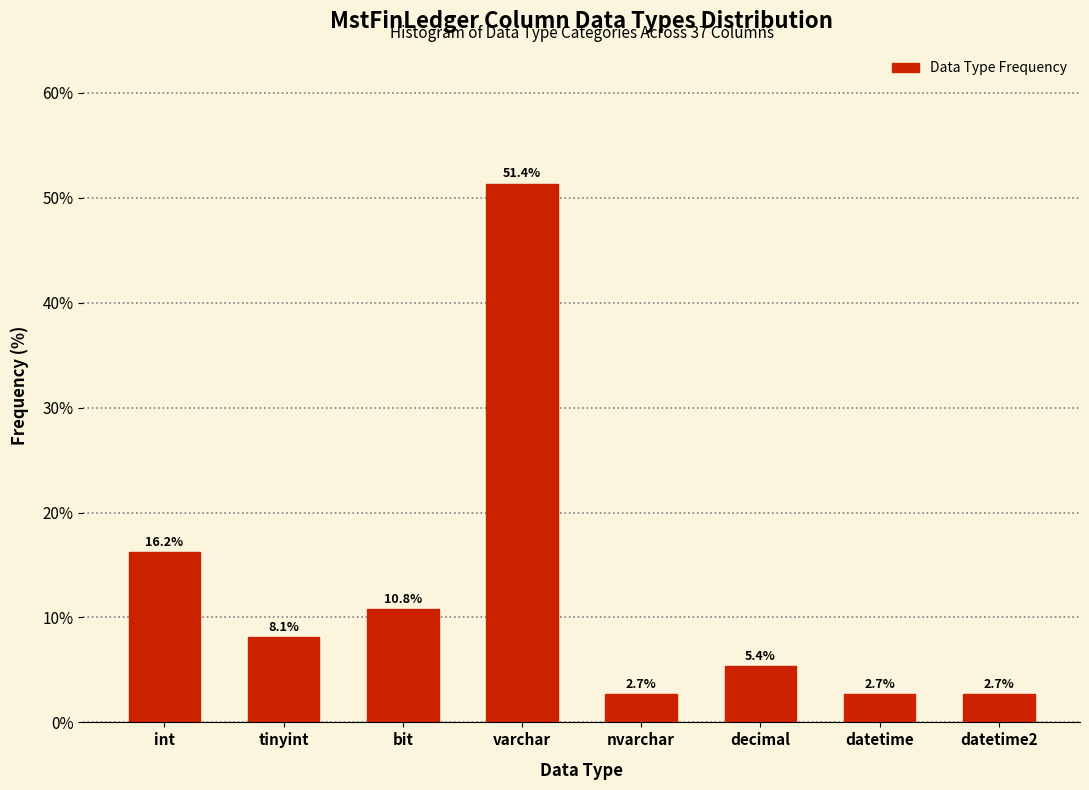

Reading left to right, what are all the values shown in this chart?

int=16.2	tinyint=8.1	bit=10.8	varchar=51.4	nvarchar=2.7	decimal=5.4	datetime=2.7	datetime2=2.7